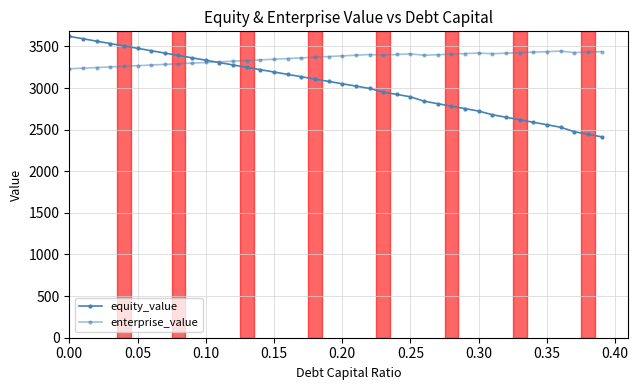

Count the number of categories in the chart.

40